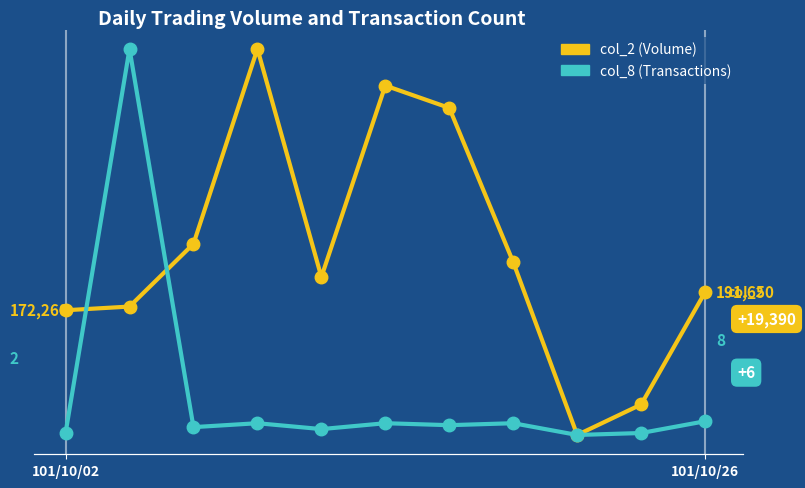

What is the label of the 5th point from the left?

4